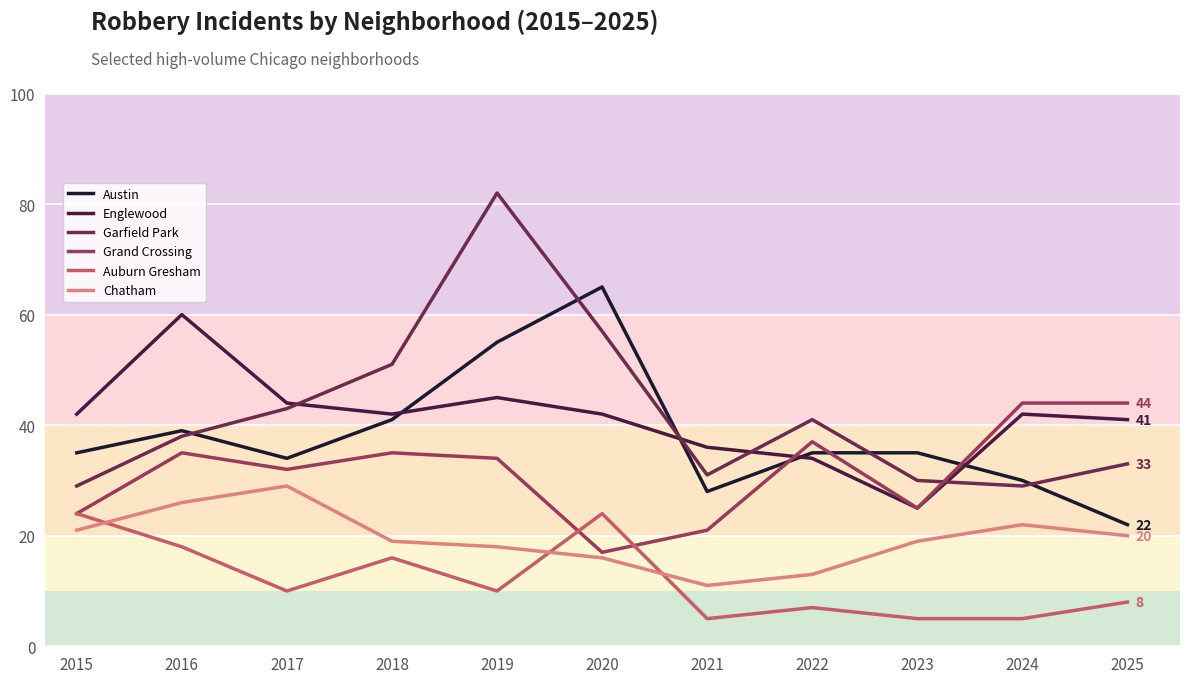

How many interior local valleys does the Austin series have?

2